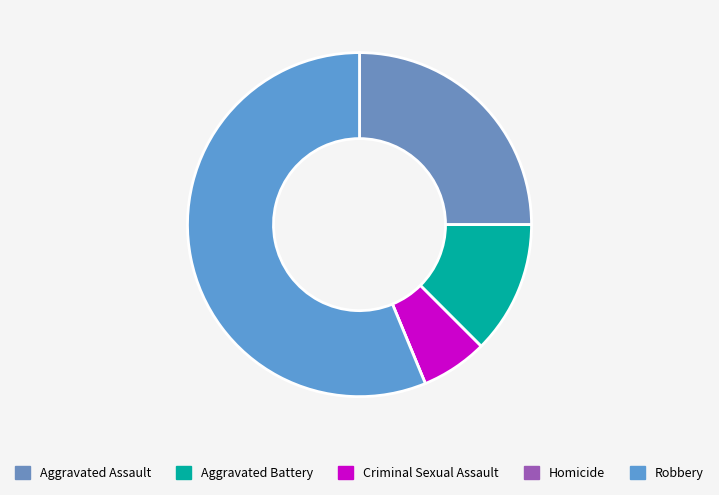

What is the smallest slice in the pie chart?

Homicide